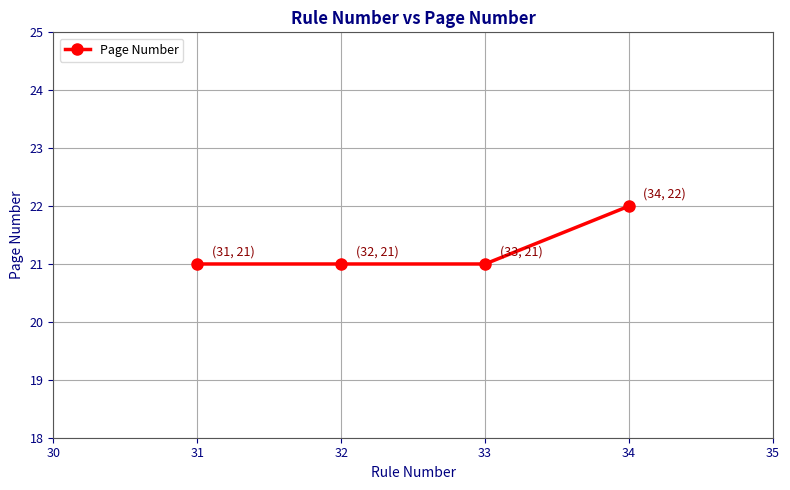

The value at 32 is 34. True or false?

False